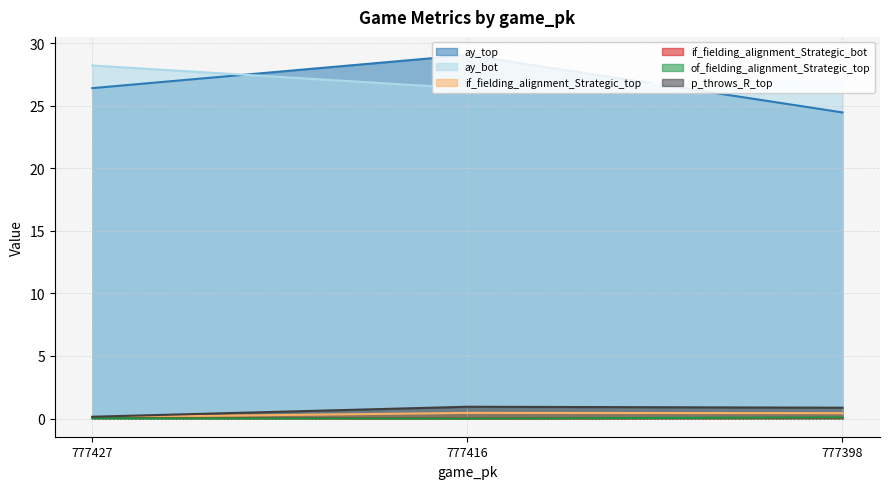

Which series has the widest spread of values?

ay_top